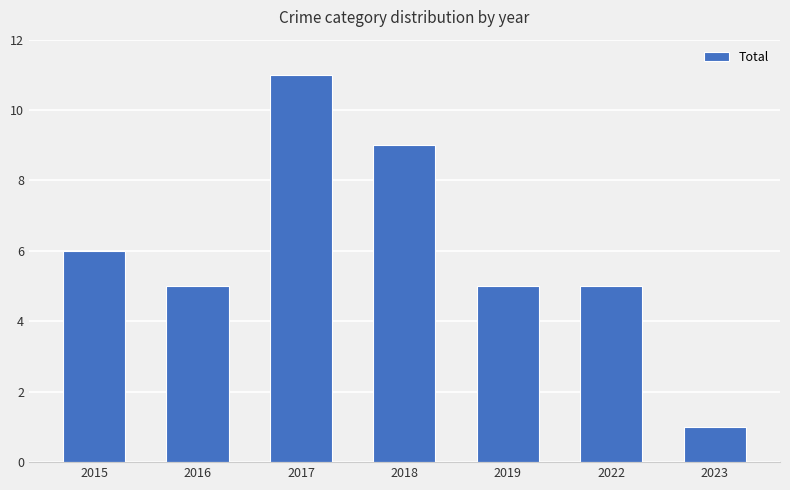

What is the change in value from 2016 to 2017?

+6